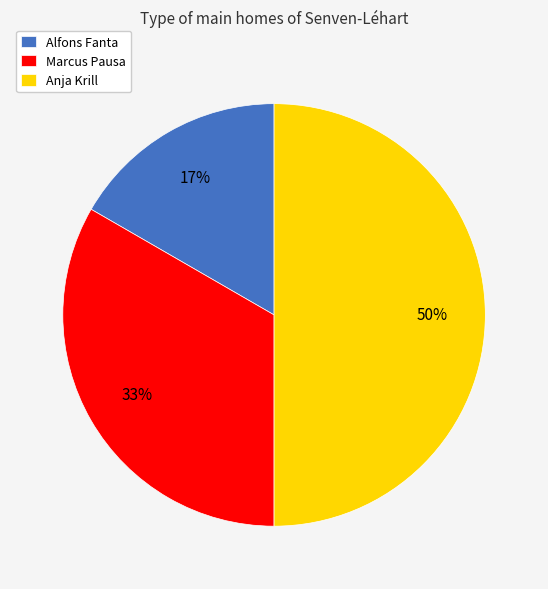

To the nearest percent, what is the difference between the Marcus Pausa and Anja Krill slice percentages?

17%